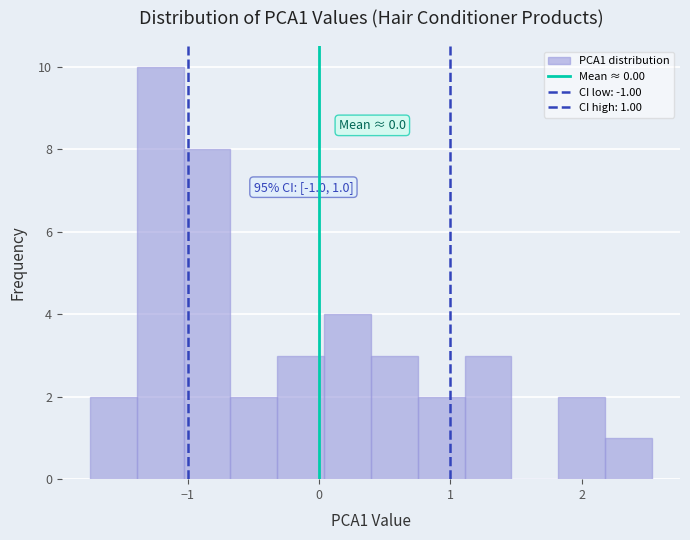

Around what value on the x-axis is the tallest bar? Give the approximate position of its centre, as read against the axis.

-1.2